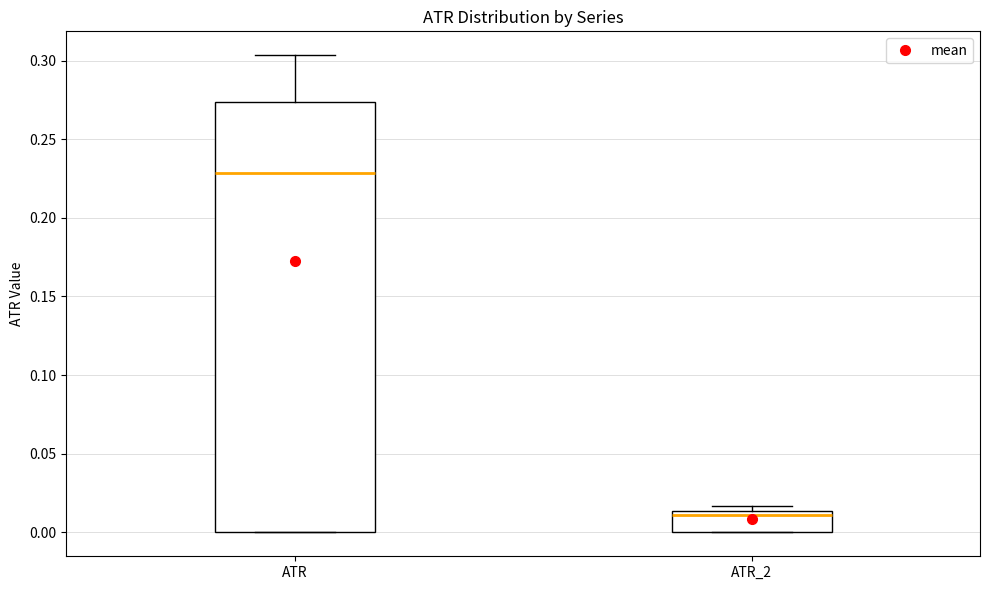

Comparing the boxes themselves (not the whiskers), which one is the tallest?

ATR